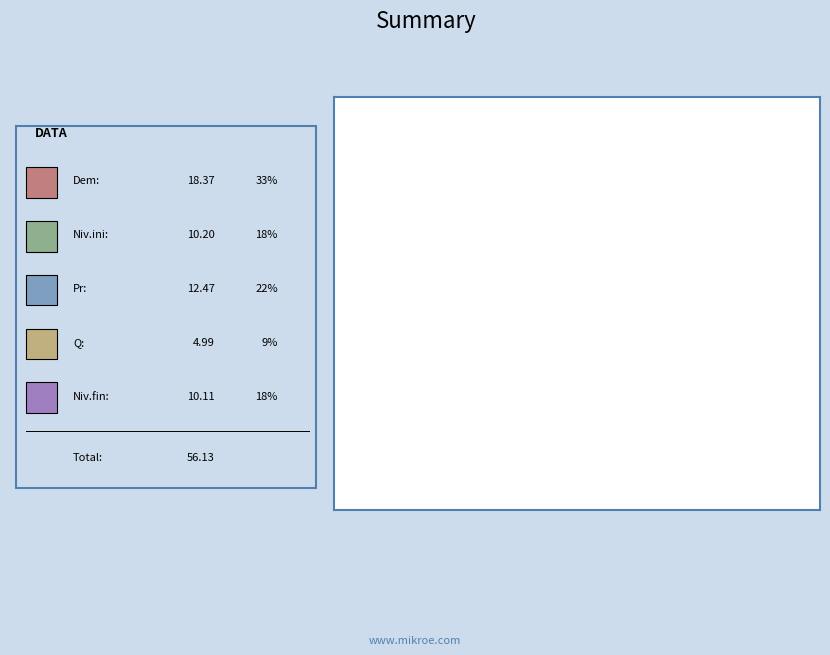

To the nearest percent, what is the average slice percentage?

20%